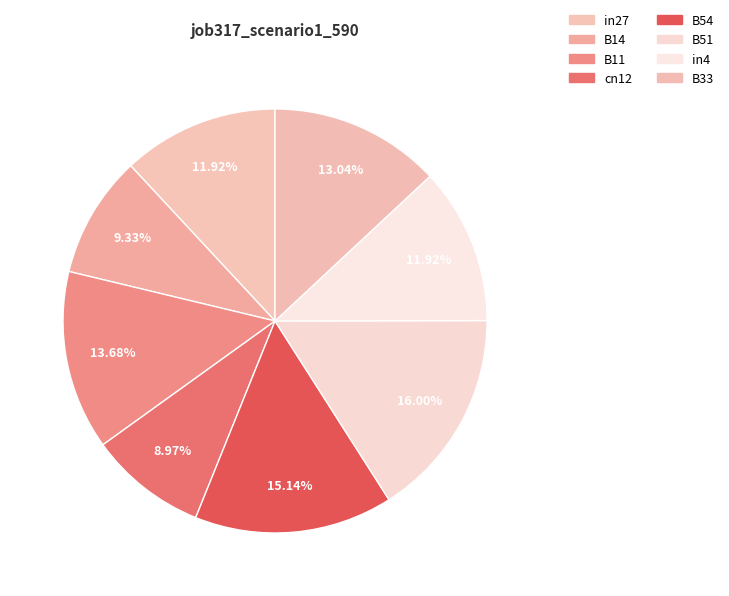

How many segments does this pie chart have?

8